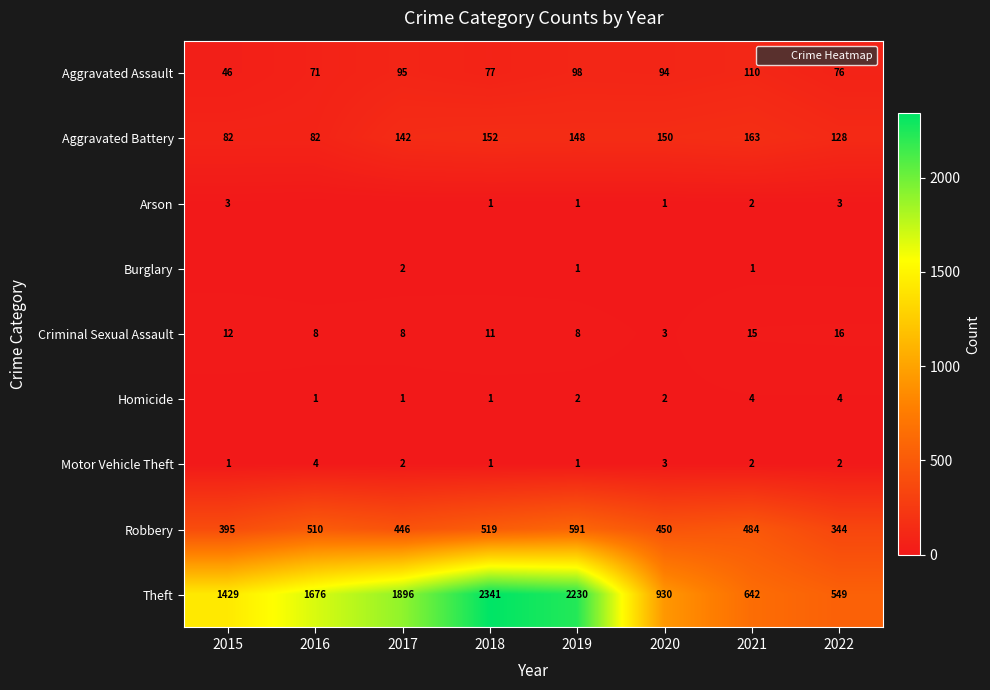

Which has a higher value, 2020 or 2022?

2020